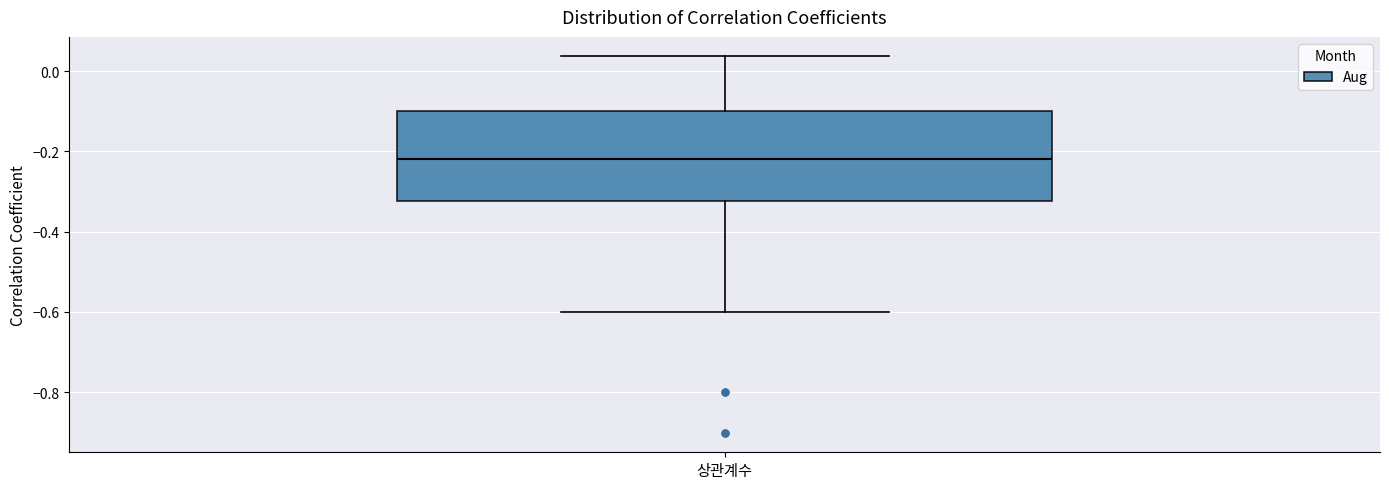

Transcribe this box plot: give where the median line is, the range the box spans, and where the two whiskers end, as read against the y-axis. The values are not printed on the chart, so give them approximately, as read against the axis.

median -0.22, box -0.32 to -0.10, whiskers -0.60 to 0.04